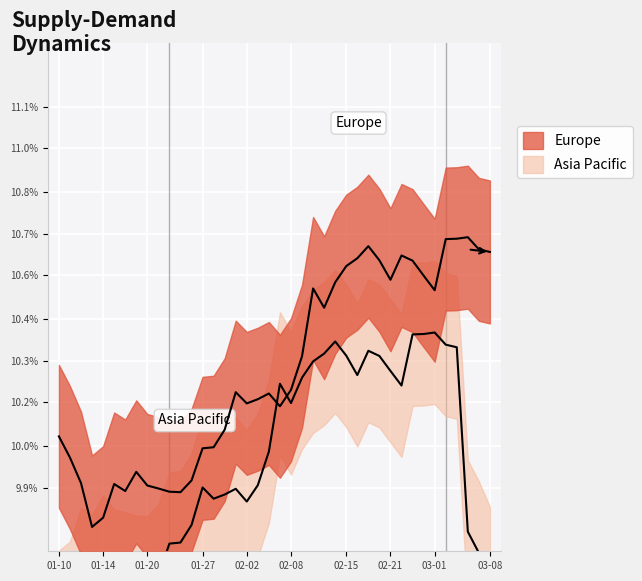

How many interior local valleys does the Europe series have?

8